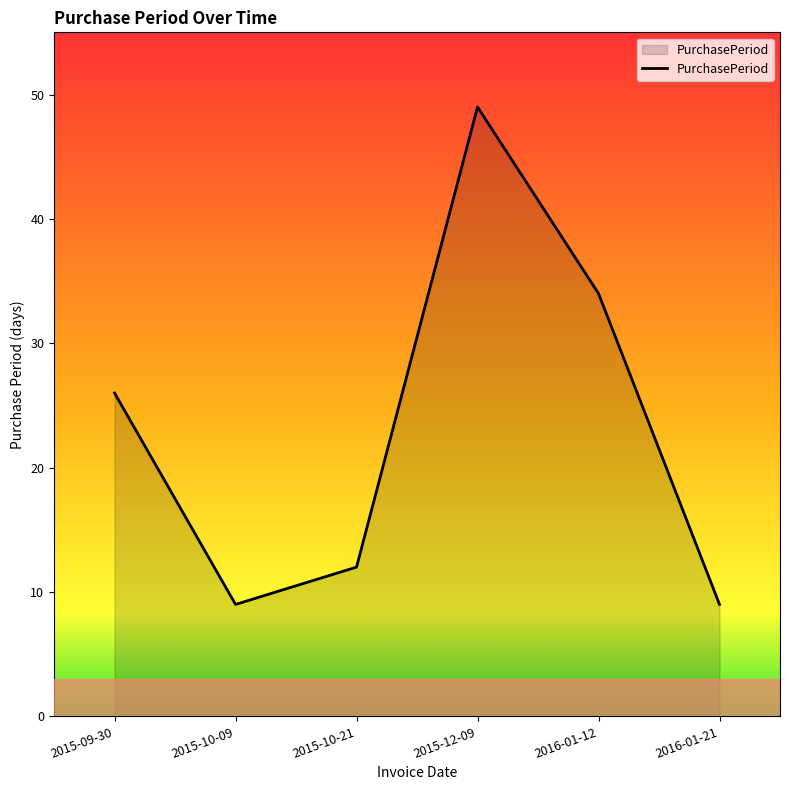

What is the sum of the values at 2016-01-12 and 2015-09-30?

60